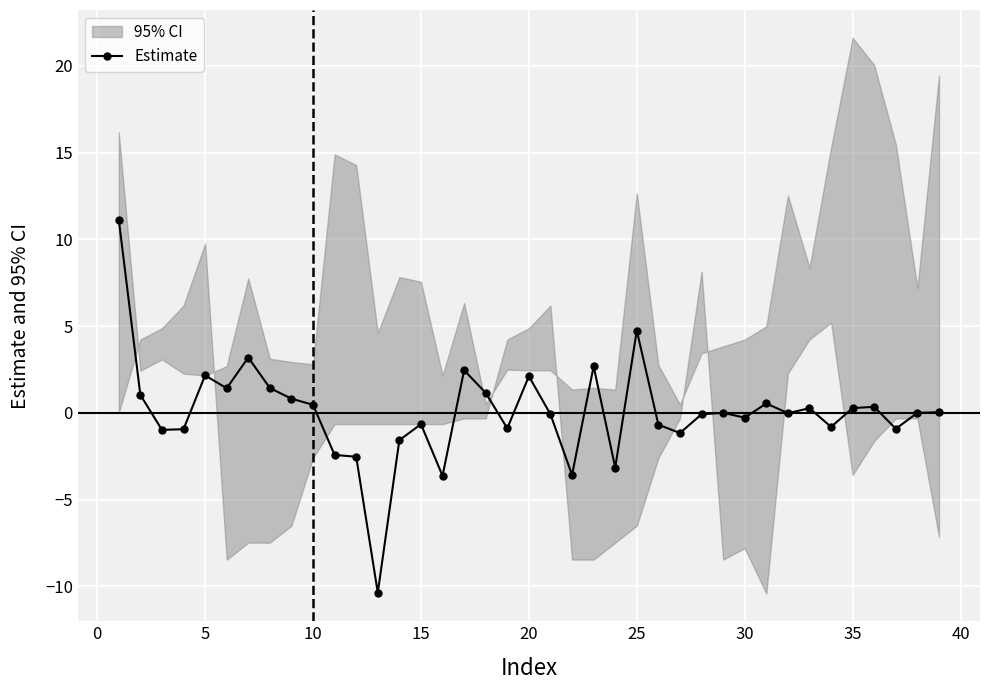

True or false: Estimate has more than 0 interior local peaks.

True